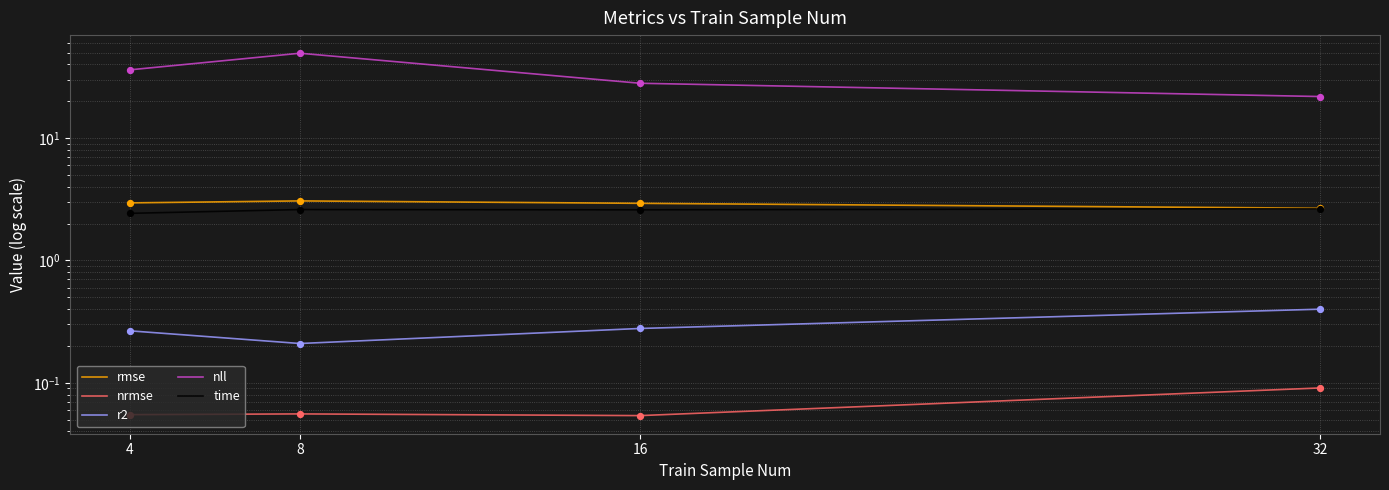

At which category is the sum across all series the highest?

8